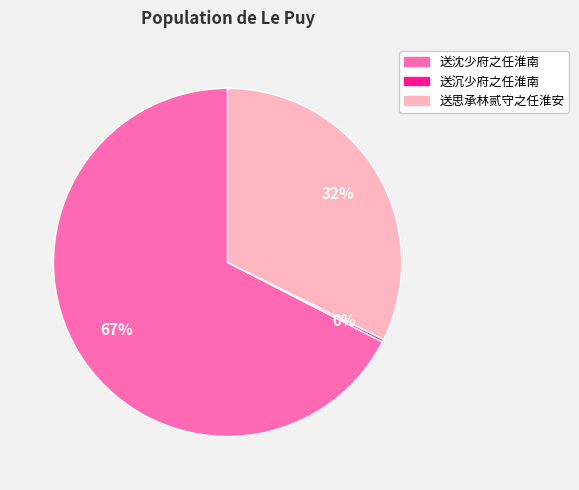

Combined, do 送沈少府之任淮南 and 送思承林贰守之任淮安 account for over 50%?

Yes